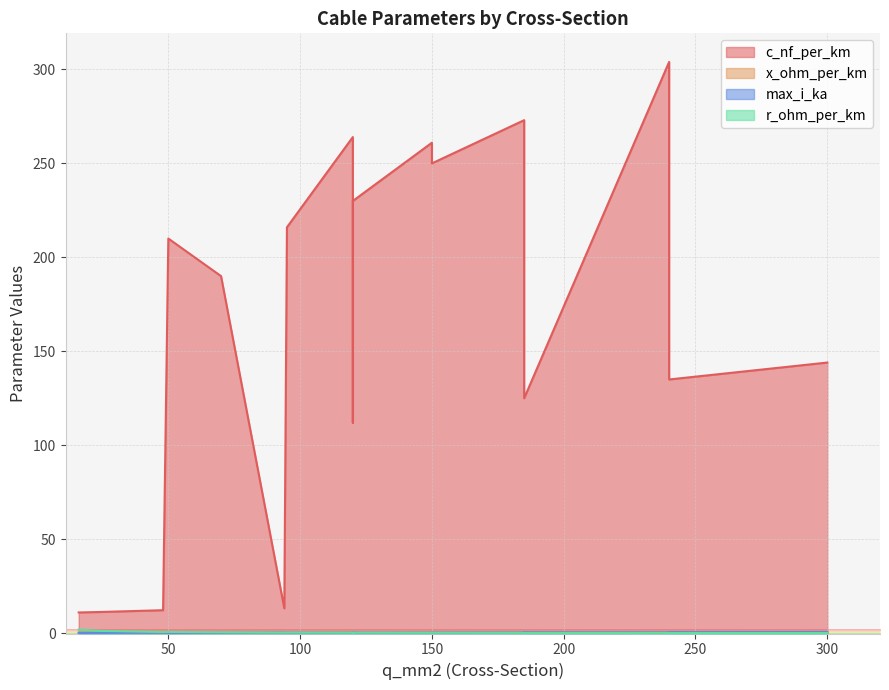

Count the max_i_ka values in the range 0 to 1.

18